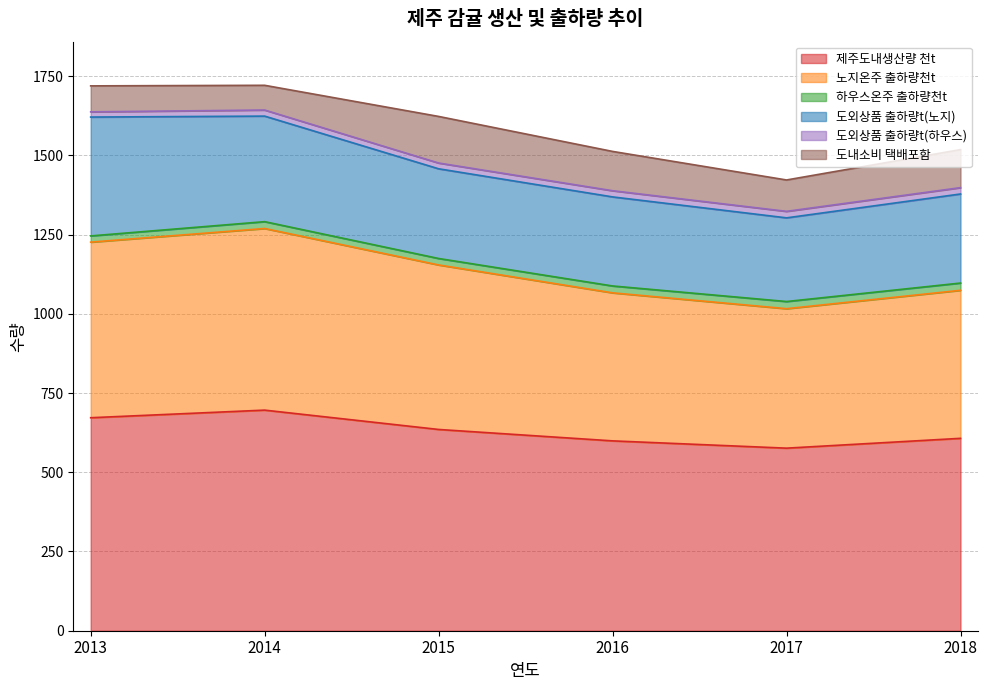

At which category does 노지온주 출하량천t reach its first local peak?

2014